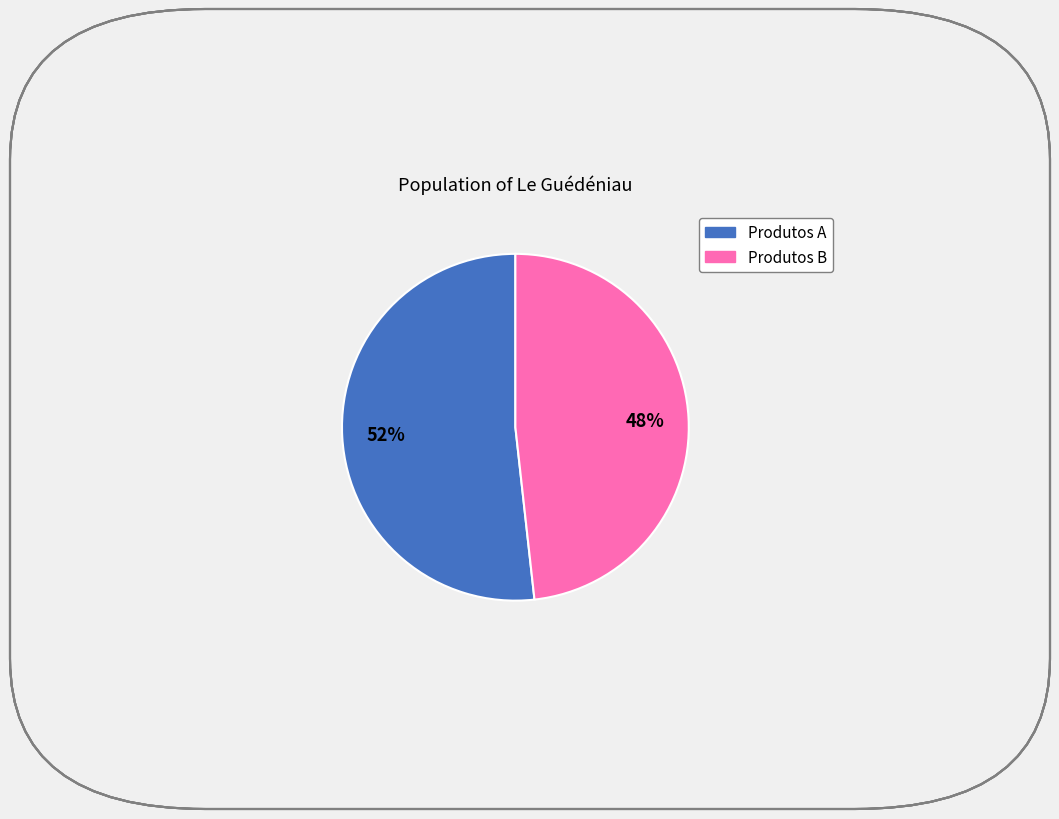

Does any single category account for the majority?

Yes